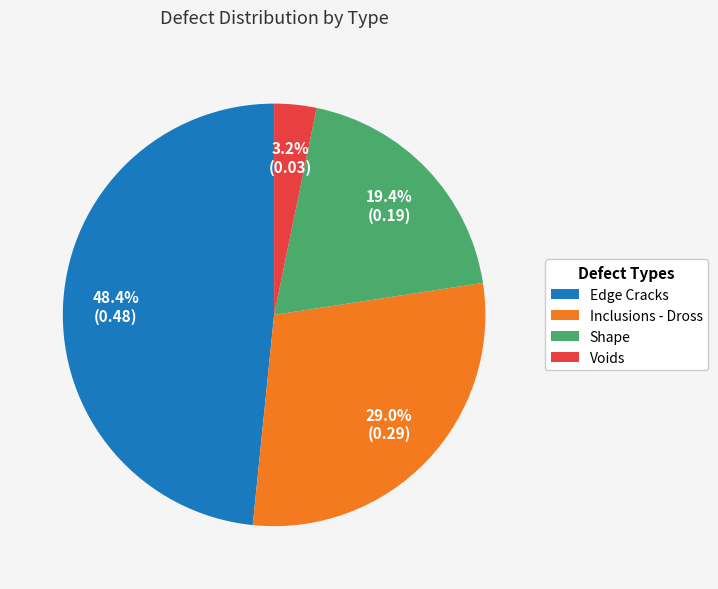

Is there any slice that represents more than half of the pie?

No